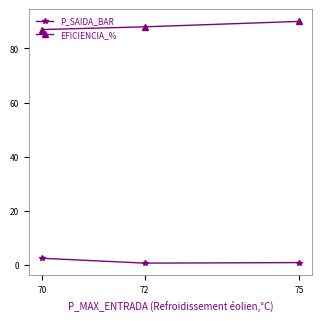

What is the average value of the EFICIENCIA_% series?

88.3